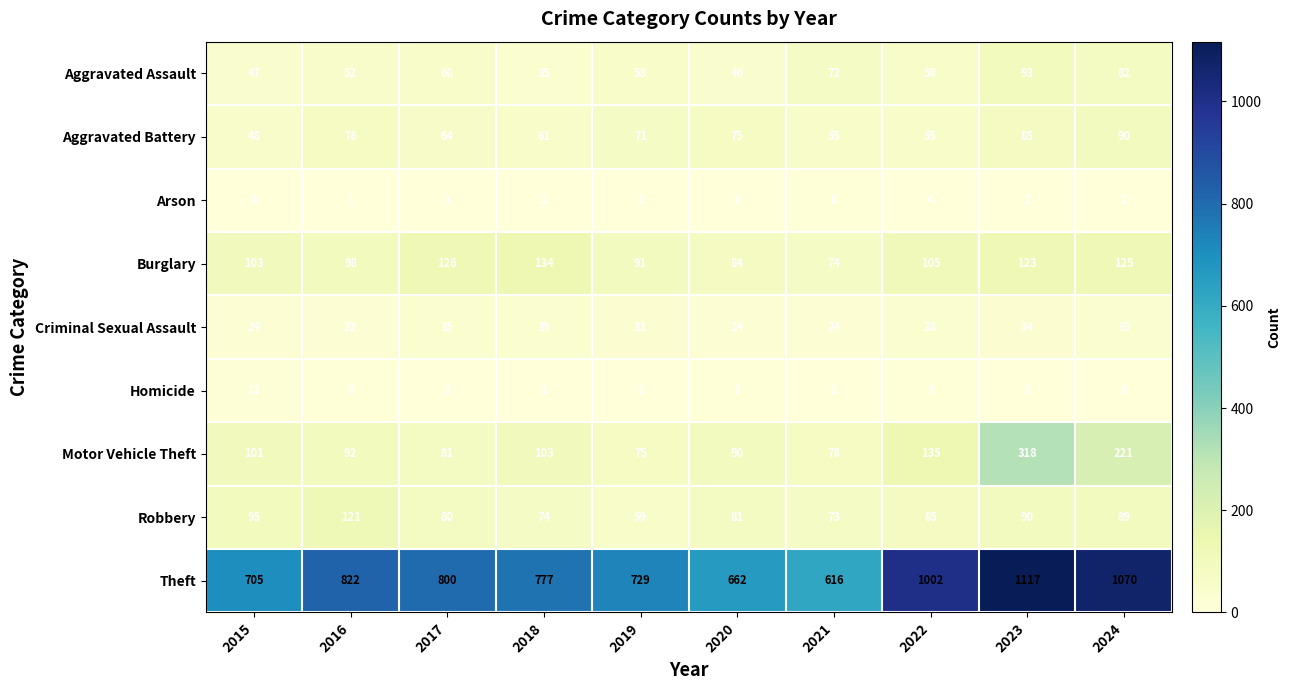

What is the sum of all Motor Vehicle Theft values?

1294